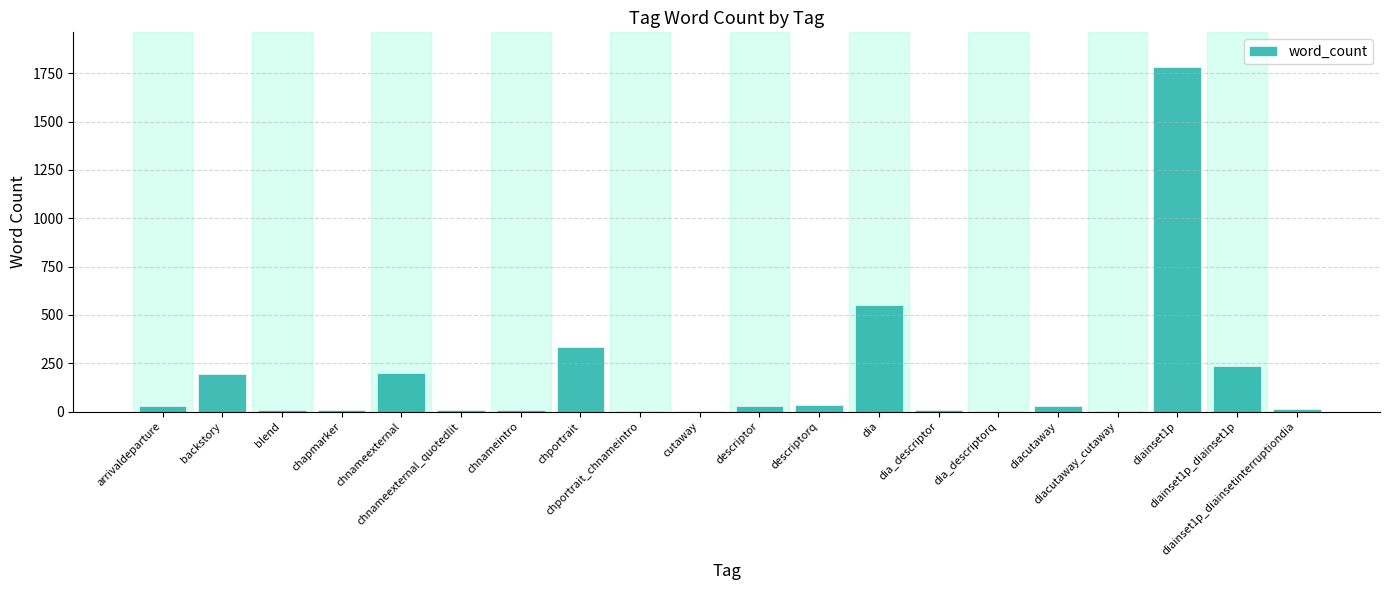

Is it true that the value at descriptor is 28?

True